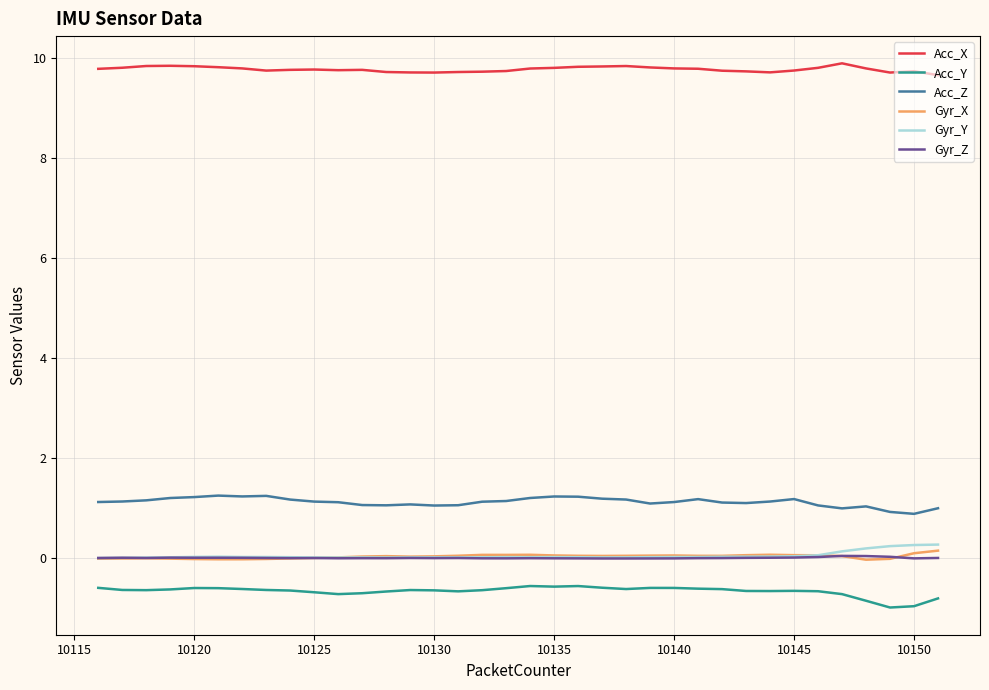

Which series has the largest total across all categories?

Acc_X